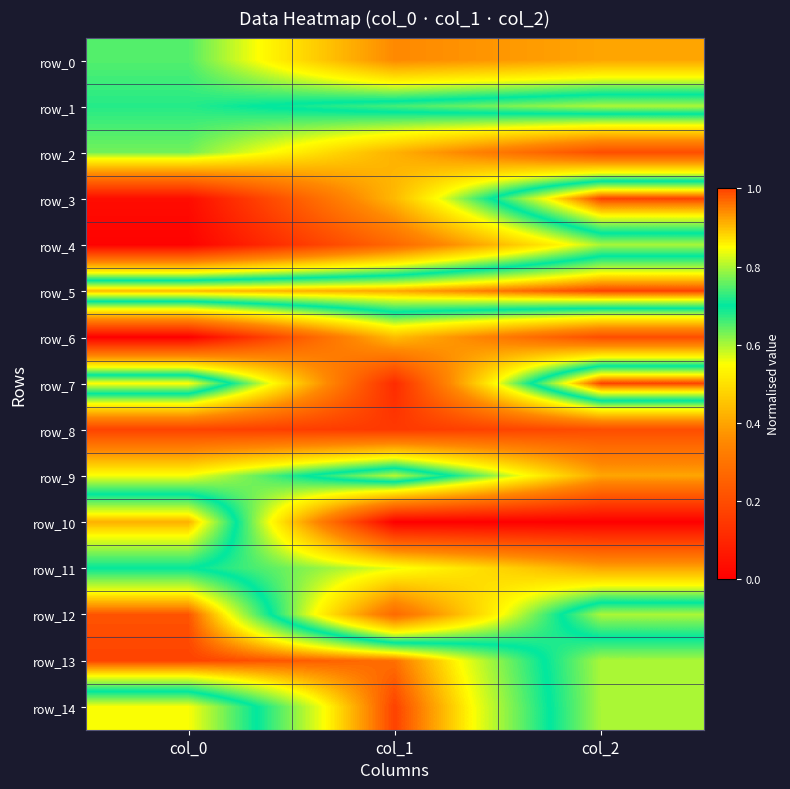

What is the lowest value of the row_9 series?

0.4